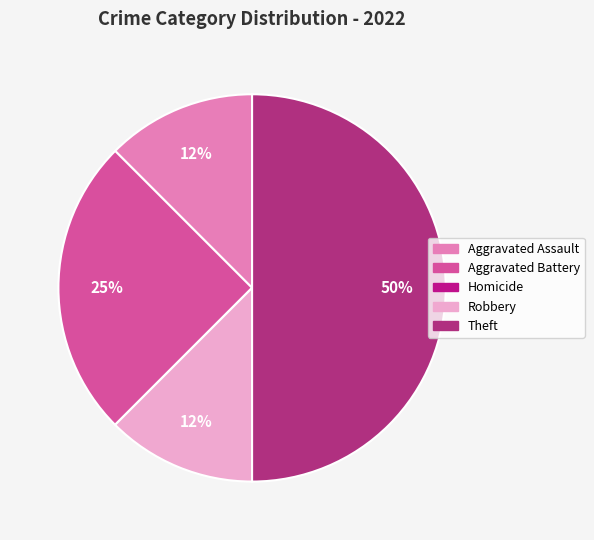

To the nearest percent, what is the difference between the Theft and Aggravated Assault slice percentages?

38%